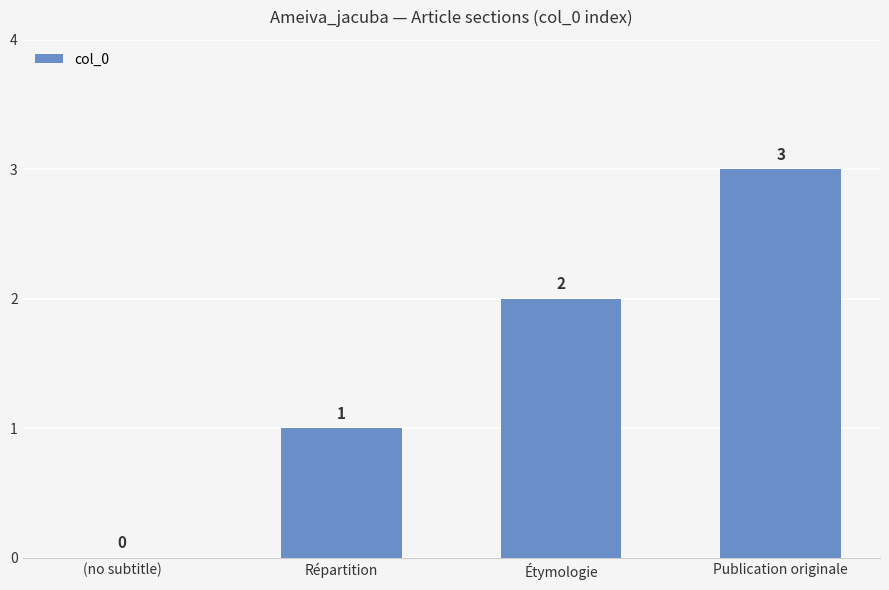

Which label corresponds to the largest value in the chart?

Publication originale